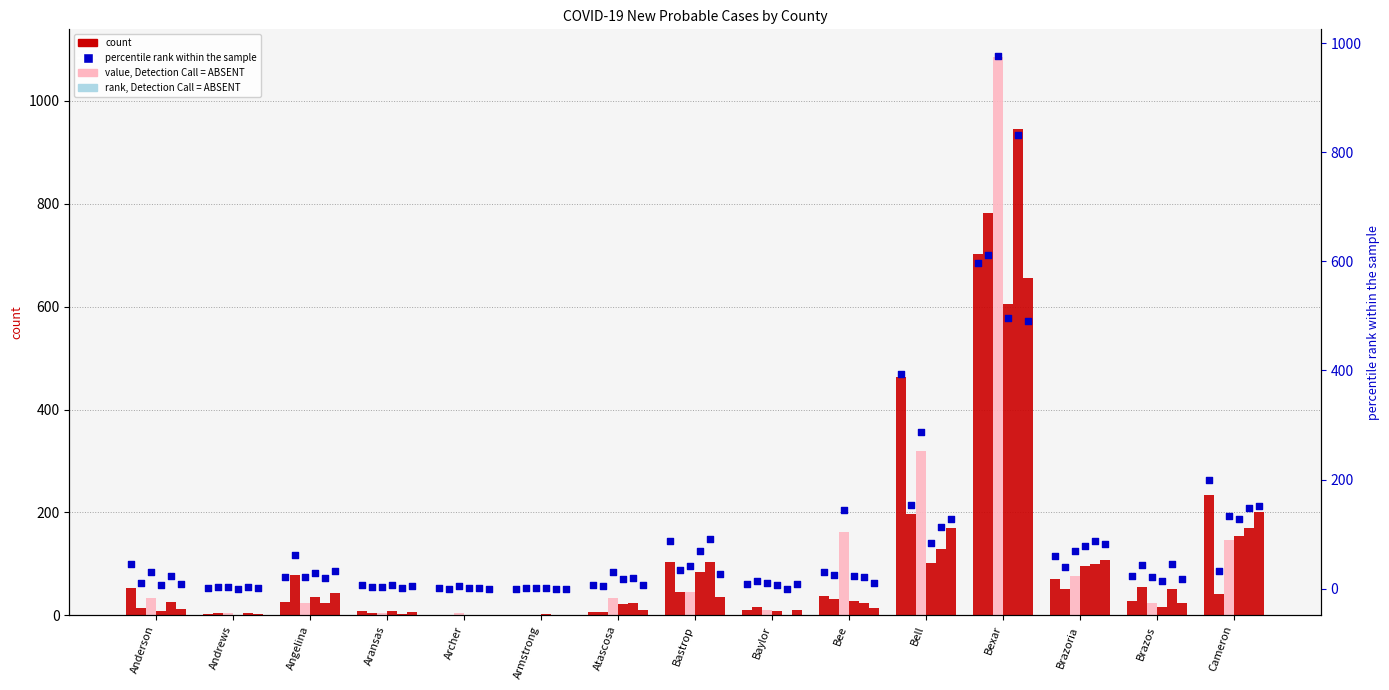

Is the value of col_12 at Archer greater than the value of col_13 at Anderson?

No